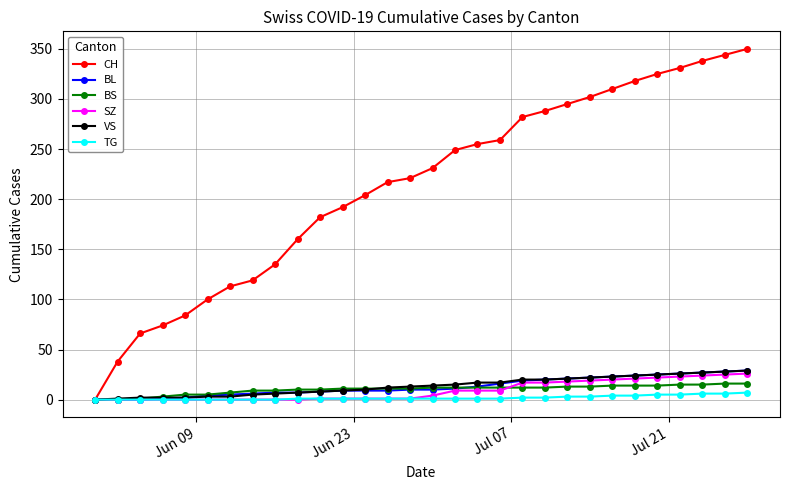

Which series has the largest total across all categories?

CH